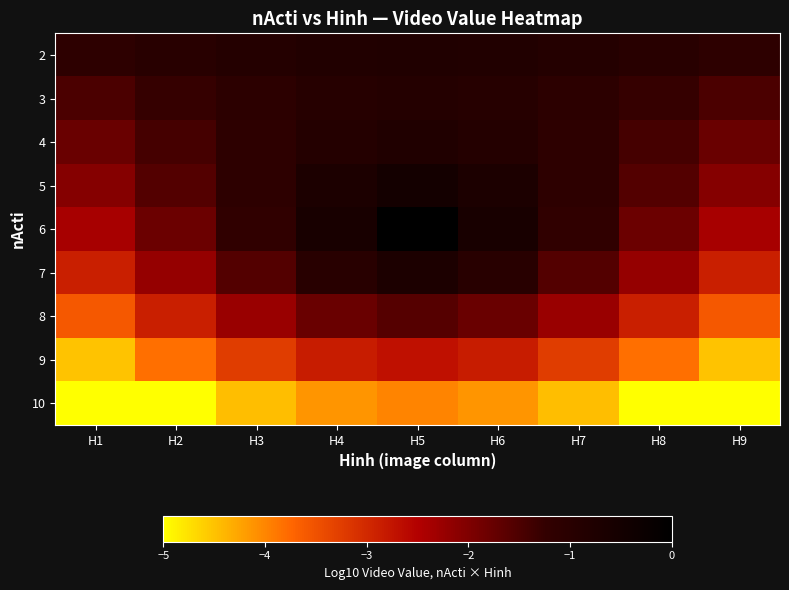

At which category is the sum across all series the highest?

H5